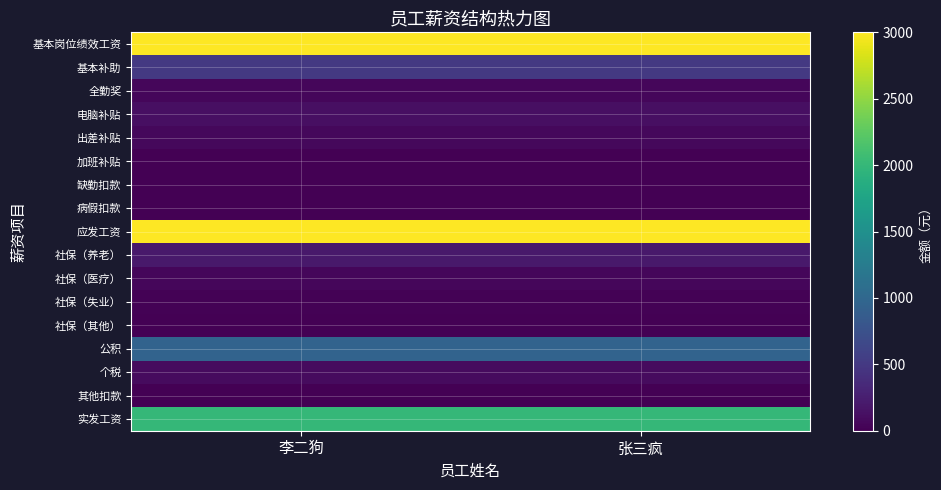

How many data points does each series have?

2